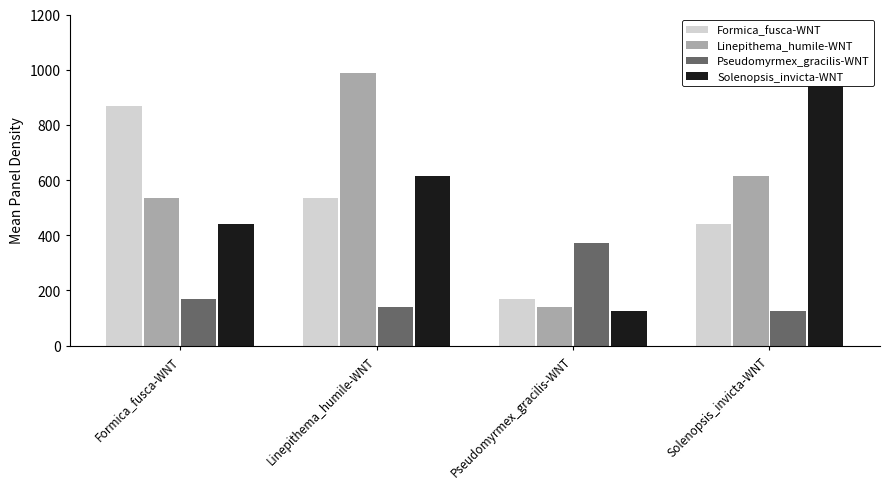

Reading left to right, extract all data points from this chart.

Formica_fusca-WNT: Formica_fusca-WNT=867	Linepithema_humile-WNT=535	Pseudomyrmex_gracilis-WNT=169	Solenopsis_invicta-WNT=439
Linepithema_humile-WNT: Formica_fusca-WNT=535	Linepithema_humile-WNT=987	Pseudomyrmex_gracilis-WNT=140	Solenopsis_invicta-WNT=614
Pseudomyrmex_gracilis-WNT: Formica_fusca-WNT=169	Linepithema_humile-WNT=140	Pseudomyrmex_gracilis-WNT=370	Solenopsis_invicta-WNT=126
Solenopsis_invicta-WNT: Formica_fusca-WNT=439	Linepithema_humile-WNT=614	Pseudomyrmex_gracilis-WNT=126	Solenopsis_invicta-WNT=966